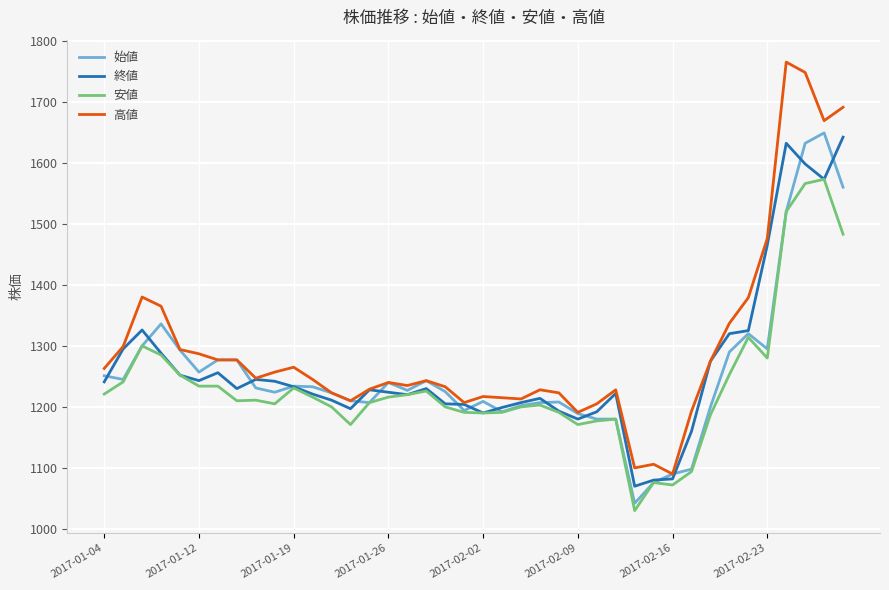

What is the highest value of the 安値 series?

1573